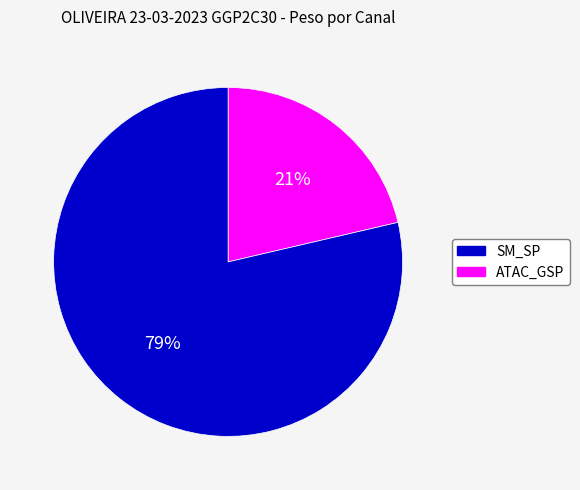

Is there a majority slice in this chart?

Yes